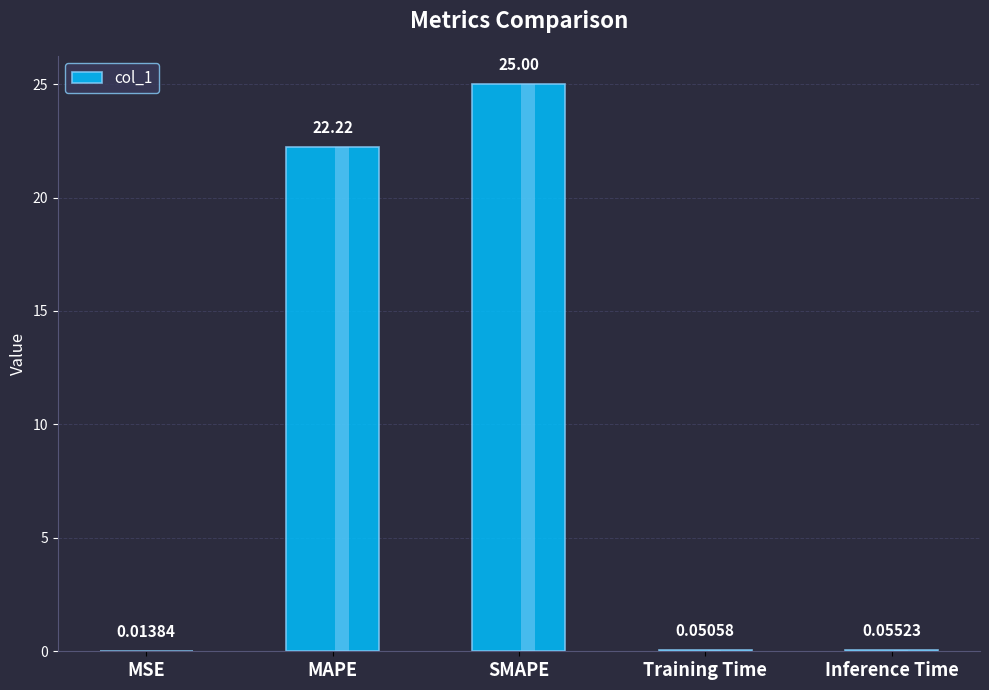

Is it true that the value at Training Time is 0.1?

False